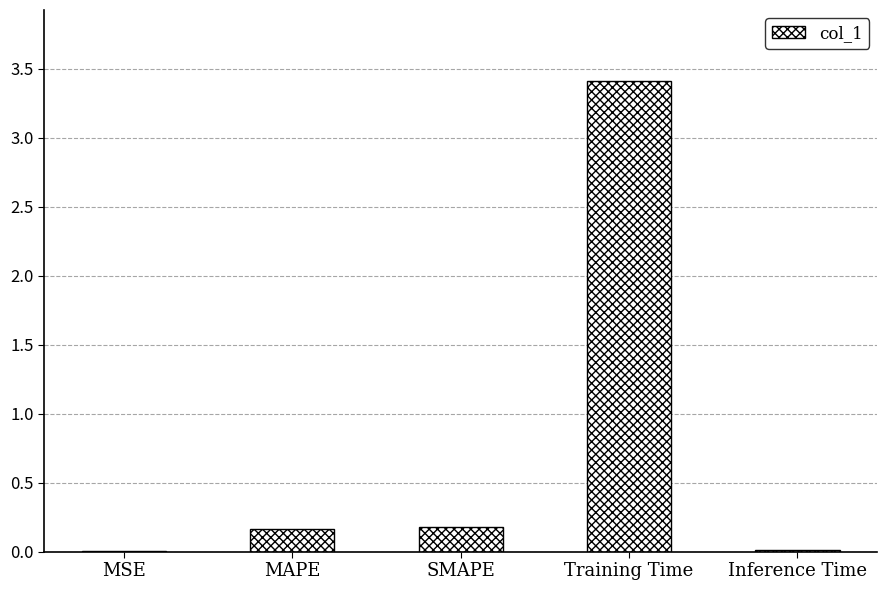

The chart shows a value of 0.2 at MAPE. True or false?

True